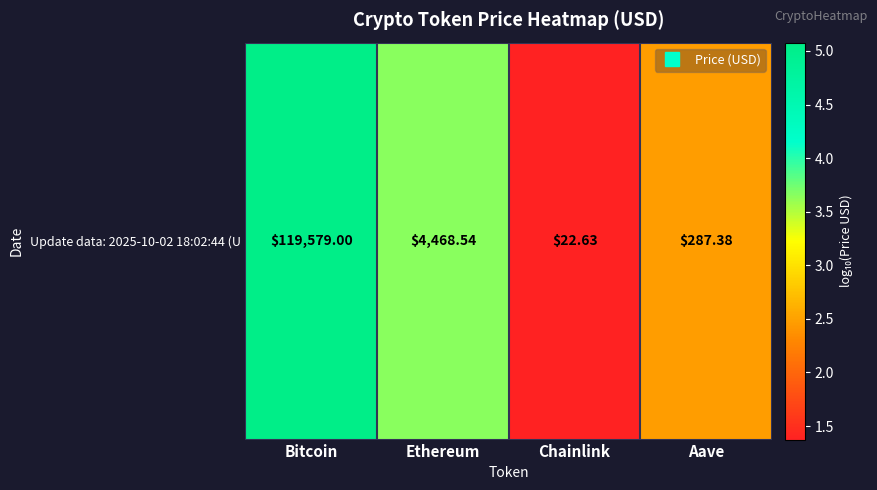

True or false: the data shows 2.5 at Ethereum.

False